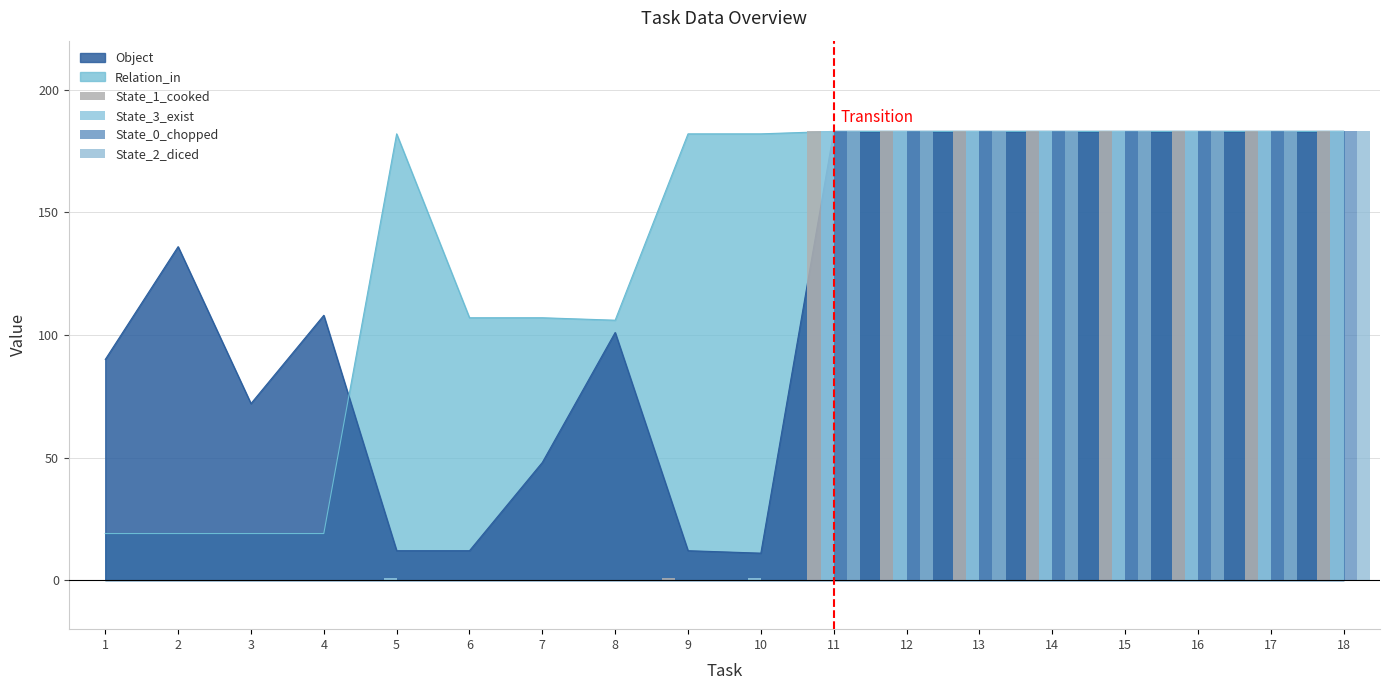

What is the sum of the State_0_chopped values at 15 and 14?

366